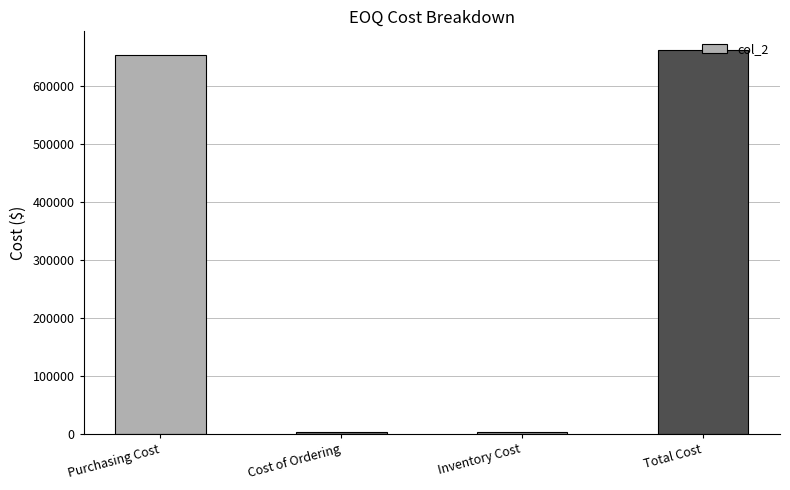

Reading right to left, list all the values displayed in this chart.

660706.7	3514.9	3514.9	653676.9